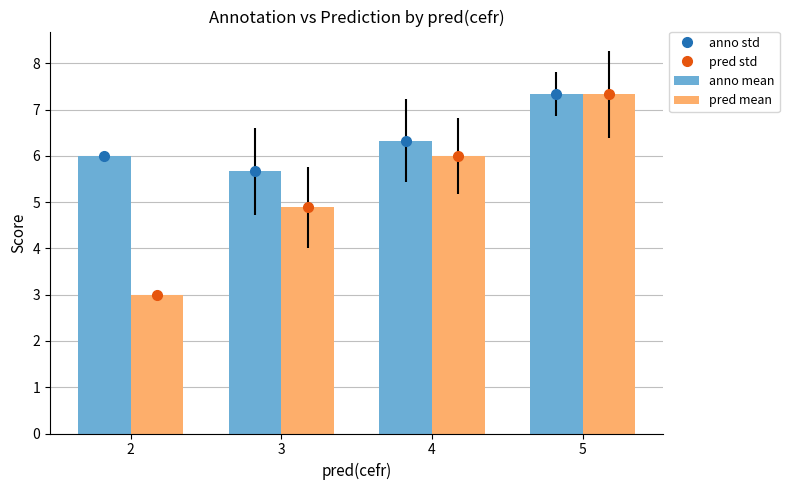

What is the total value across all series at 5?

14.7